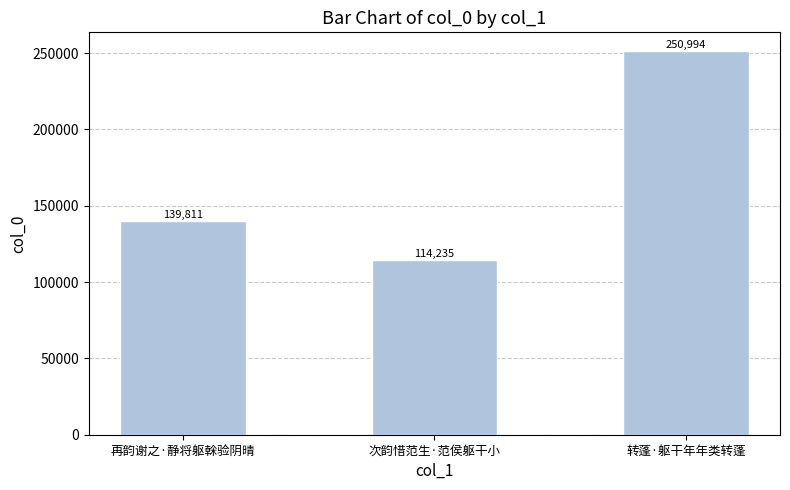

How many series are shown in this chart?

1